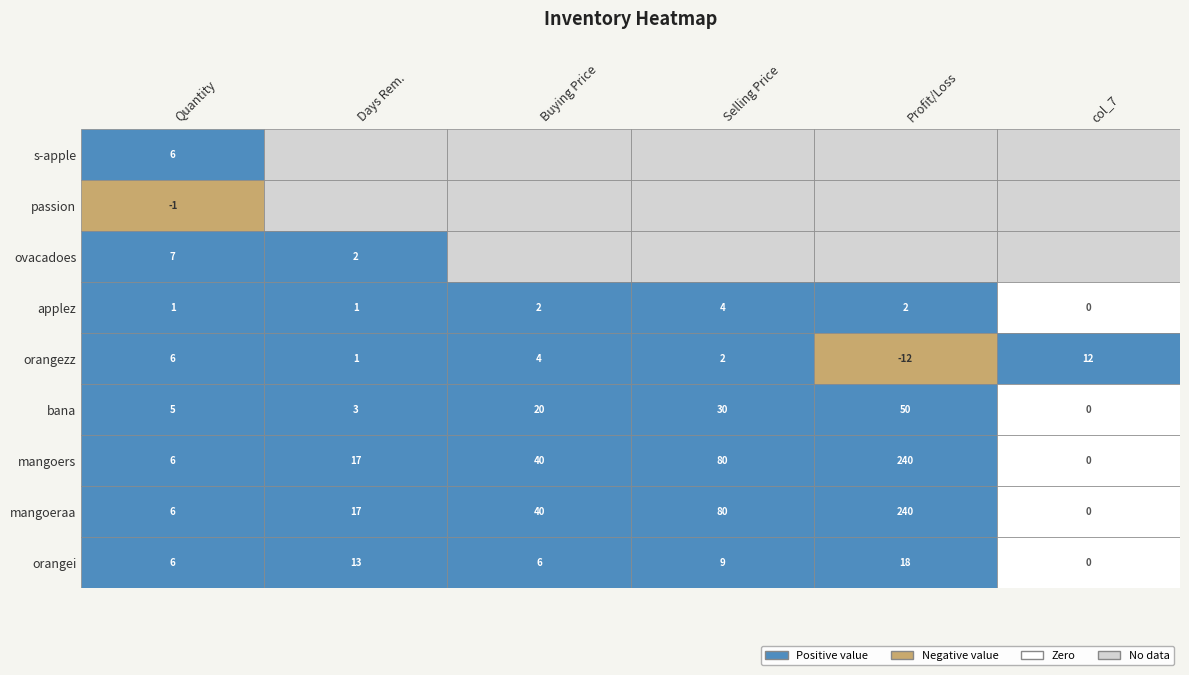

What is the total value across all series at 3?

112